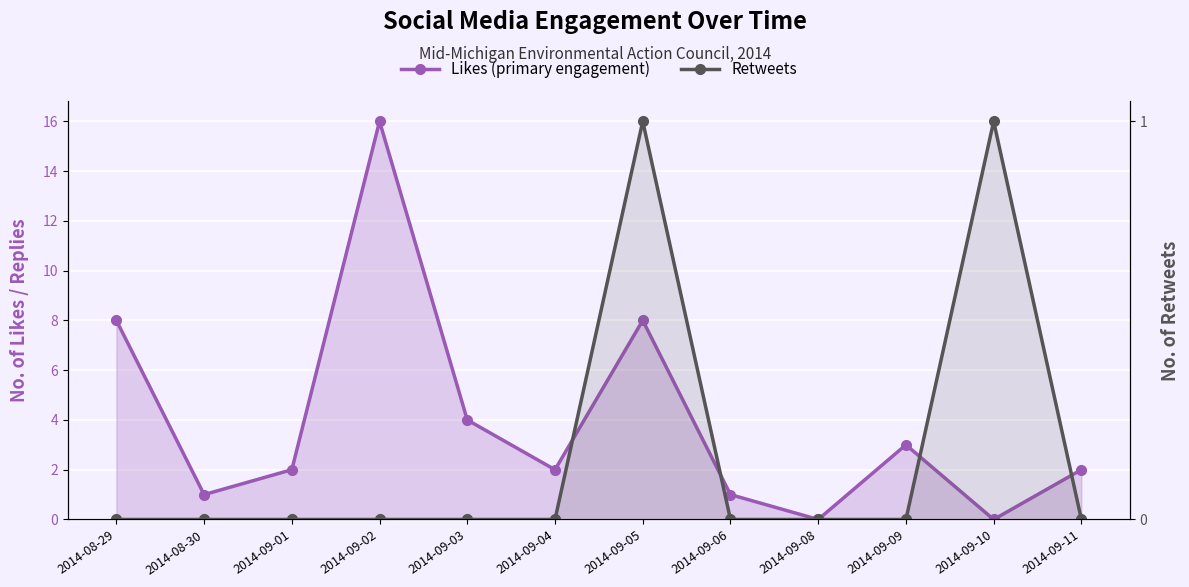

True or false: Retweets has a value of 0 at 2014-09-01.

False